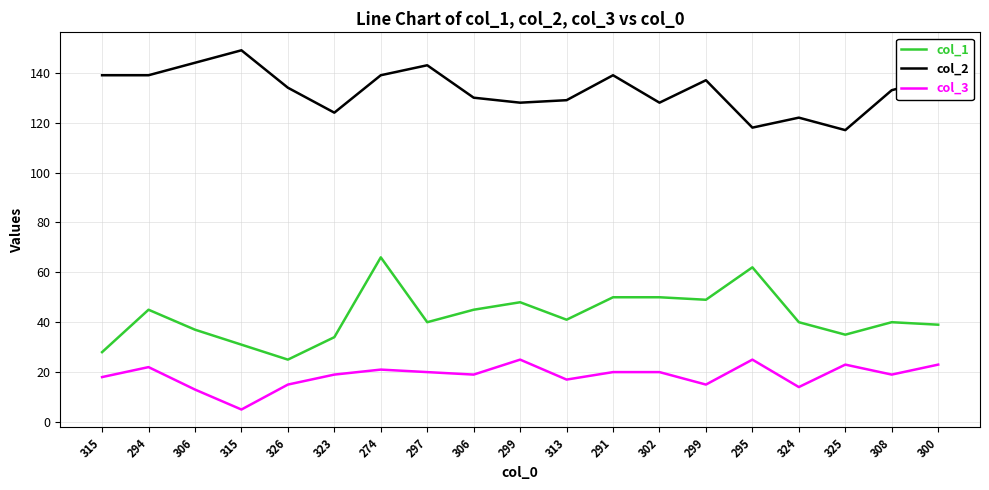

Which has a higher value, 313 or 308?

313